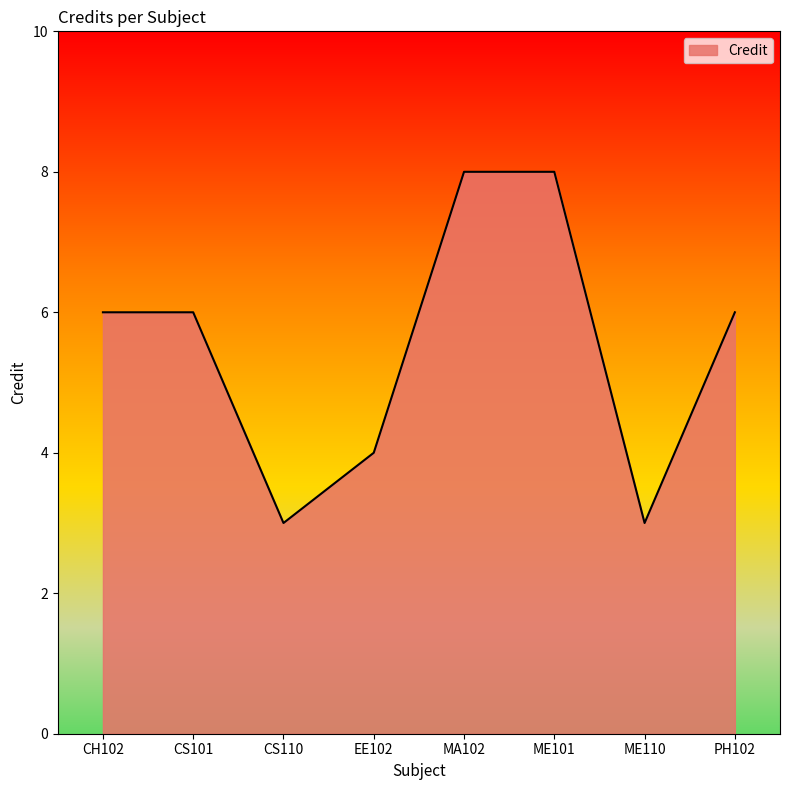

What position from the right is MA102?

4